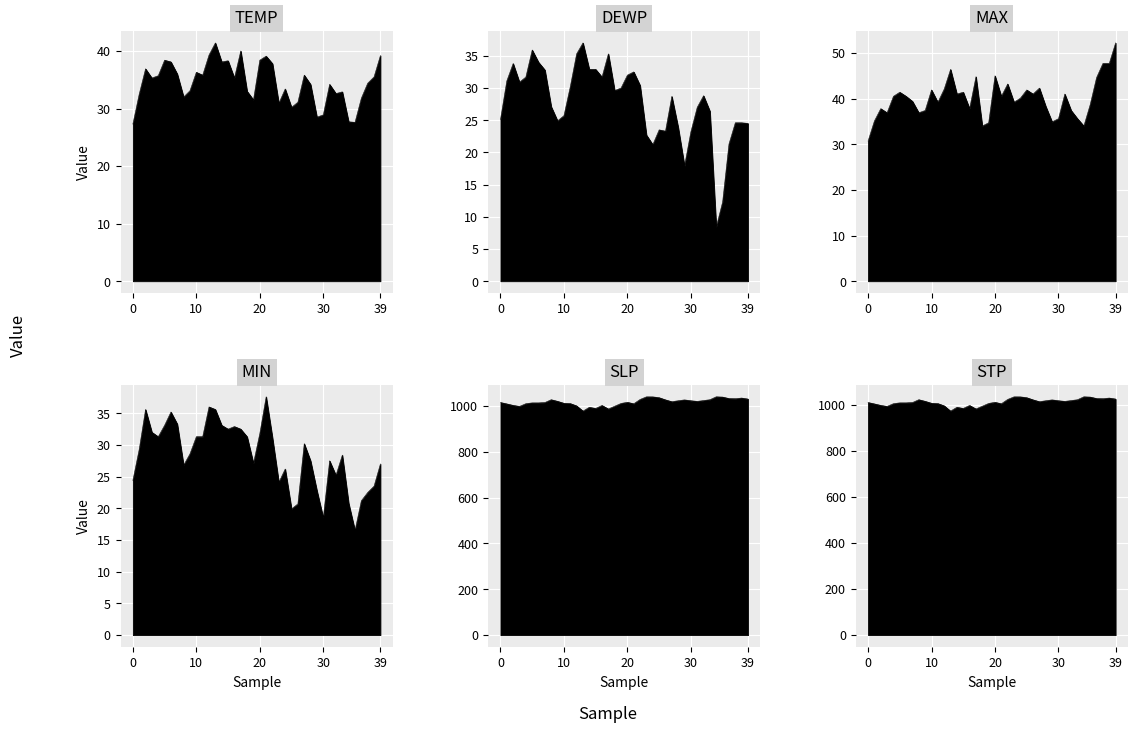

What is the difference between the second highest and minimum values in the TEMP series?

12.7